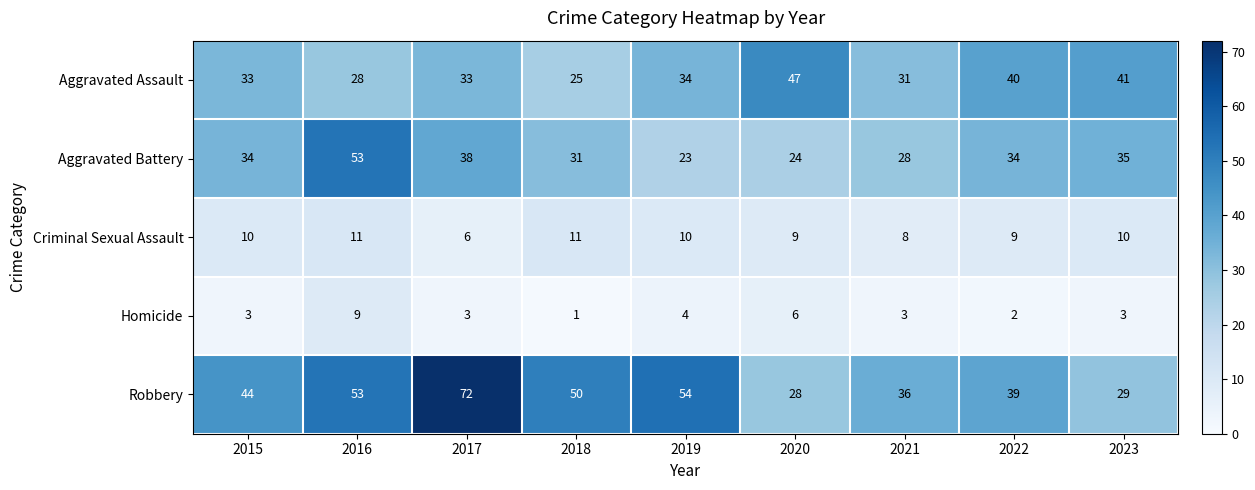

What is the total value across all series at 2021?

106